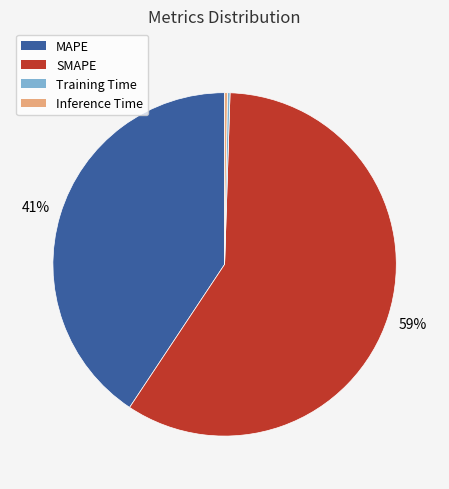

What is the largest slice in the pie chart?

SMAPE